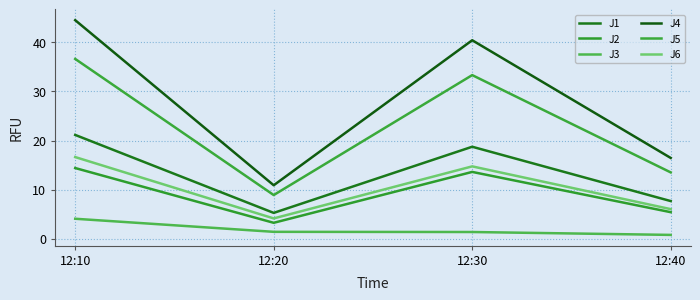

Is the value of J3 at 12:20 greater than the value of J6 at 12:10?

No